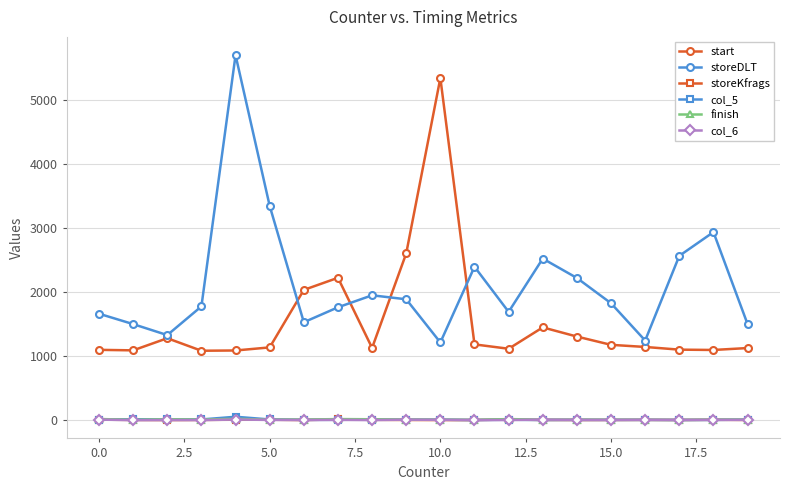

Which series has the largest total across all categories?

storeDLT